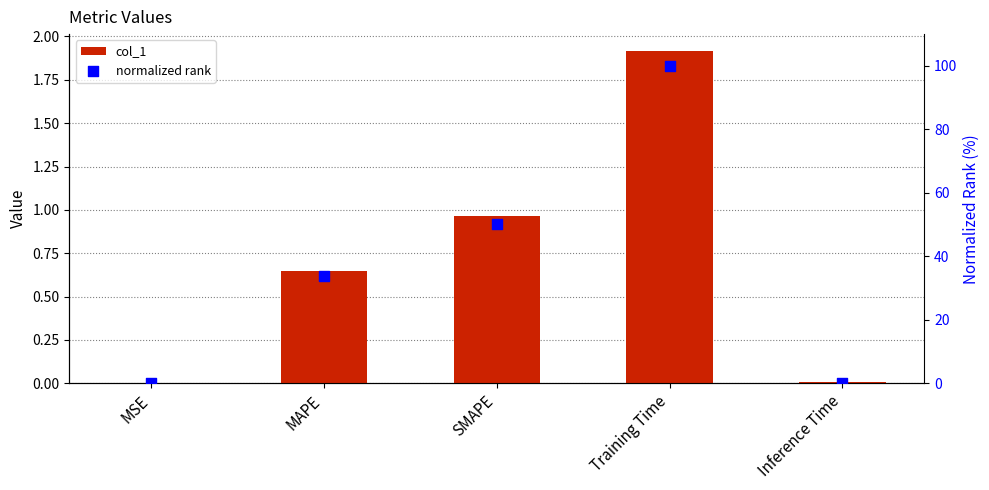

Is the value of col_1 at Inference Time greater than the value of normalized rank at MSE?

Yes